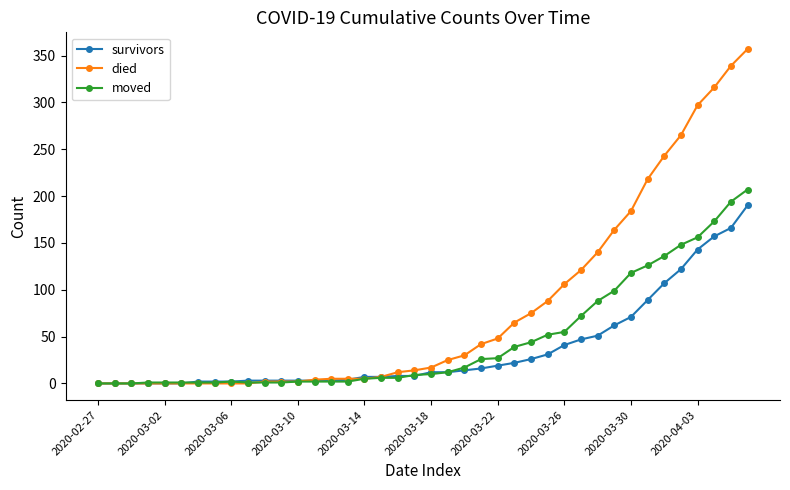

Which series has the largest range (max minus min)?

died